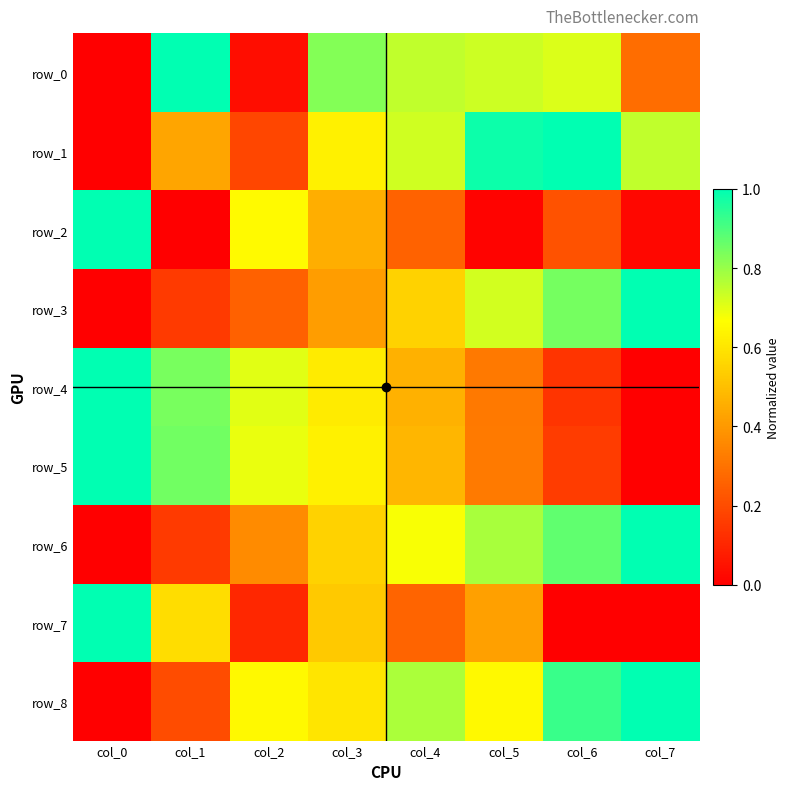

The value of row_0 at col_6 is 1.3. True or false?

False